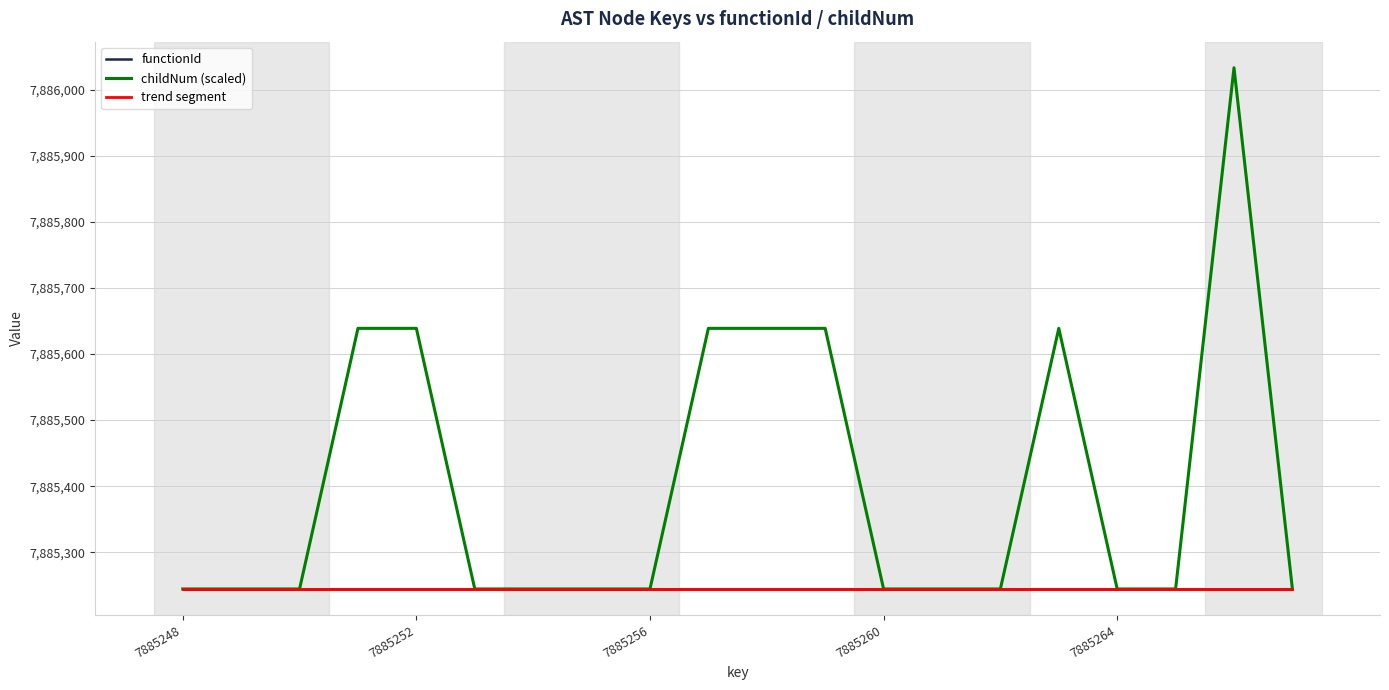

Reading left to right, extract all data points from this chart.

7885248=7885244.5	7885249=7885244.5	7885250=7885244.5	7885251=7885638.8	7885252=7885638.8	7885253=7885244.5	7885254=7885244.5	7885255=7885244.5	7885256=7885244.5	7885257=7885638.8	7885258=7885638.8	7885259=7885638.8	7885260=7885244.5	7885261=7885244.5	7885262=7885244.5	7885263=7885638.8	7885264=7885244.5	7885265=7885244.5	7885266=7886033.0	7885267=7885244.5